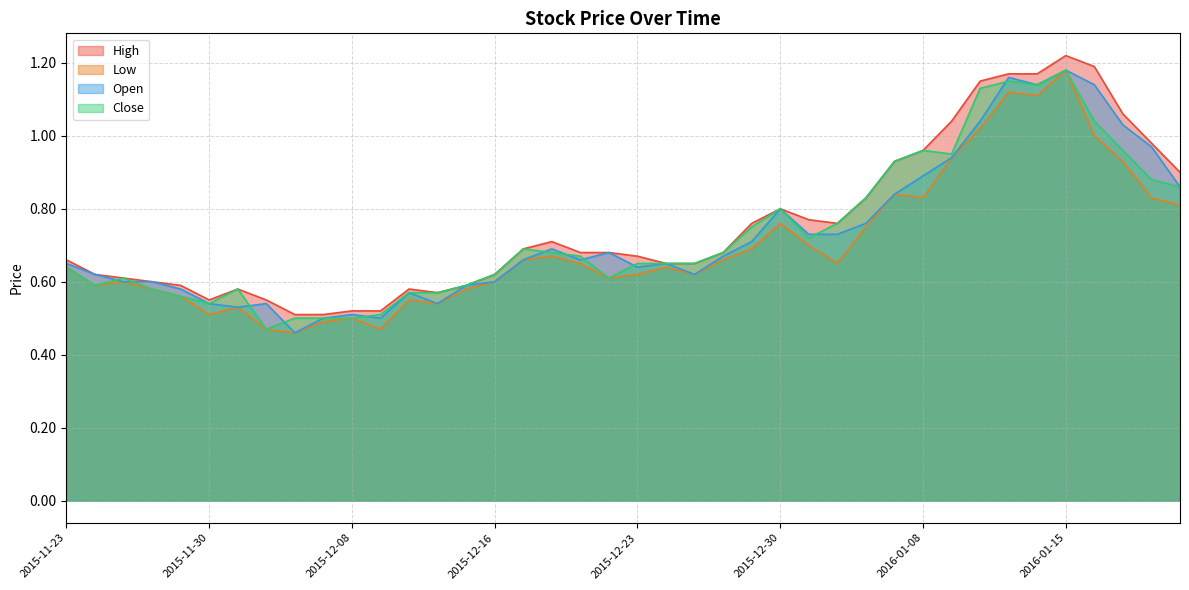

Does the chart have visible grid lines?

Yes